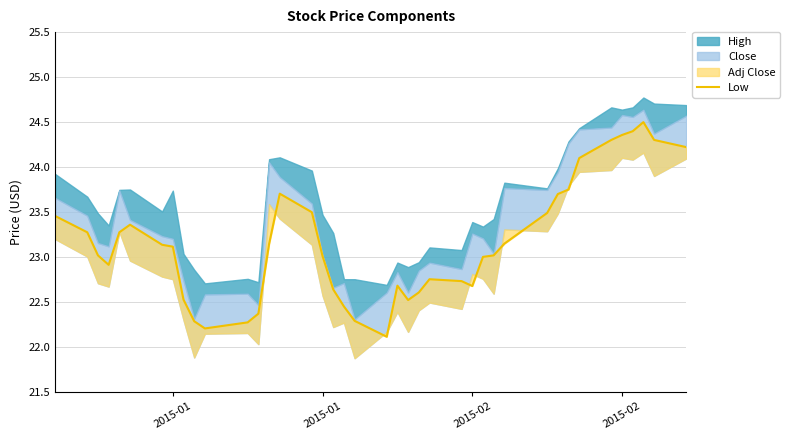

What is the value of the 5th point from the left?

23.3